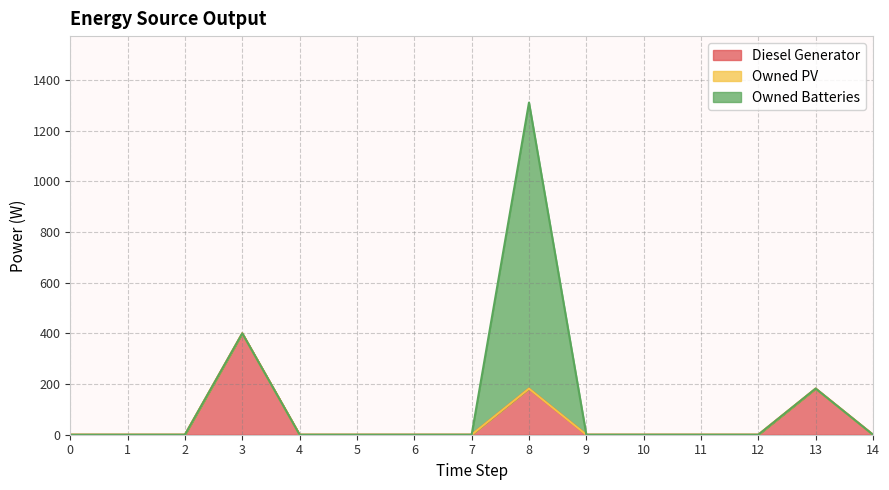

Between 0 and 3, which is larger?

3